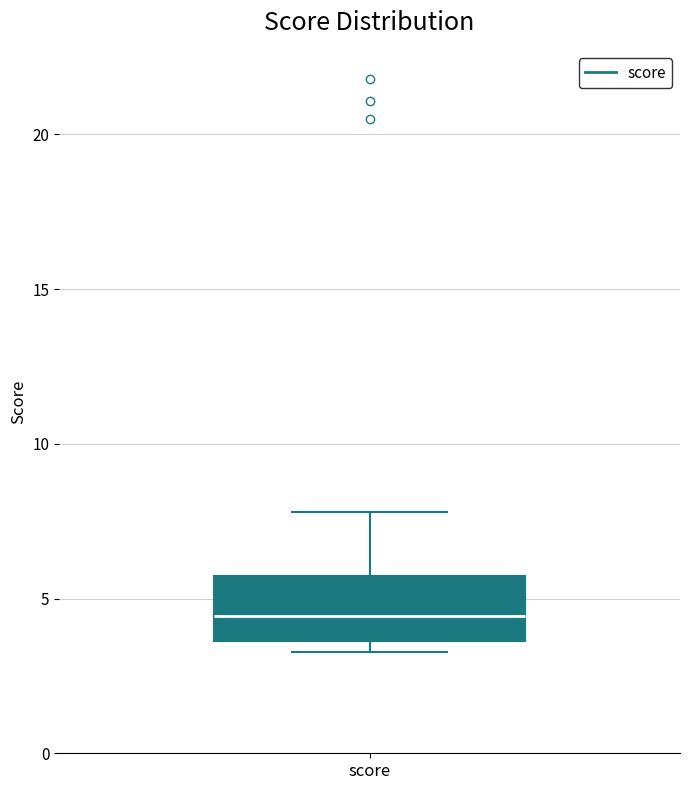

Read this box plot against the y-axis: the position of the median line, the range covered by the box, and the ends of both whiskers. The values are not printed on the chart, so give them approximately, as read against the axis.

median 4.5, box 3.5 to 5.5, whiskers 3.5 (just below the box's lower edge) to 8.0